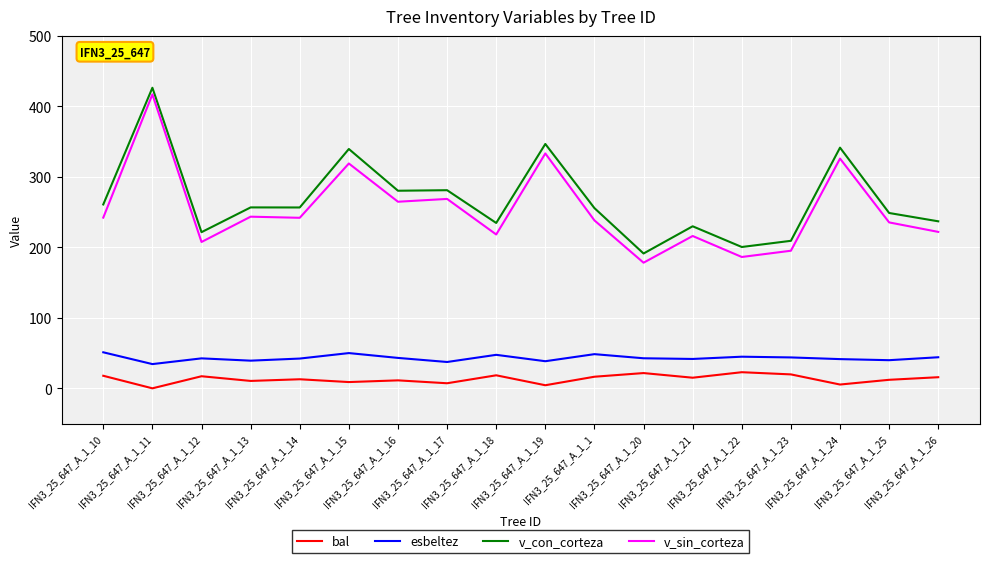

Is it true that v_con_corteza equals 229.9 at IFN3_25_647_A_1_21?

True